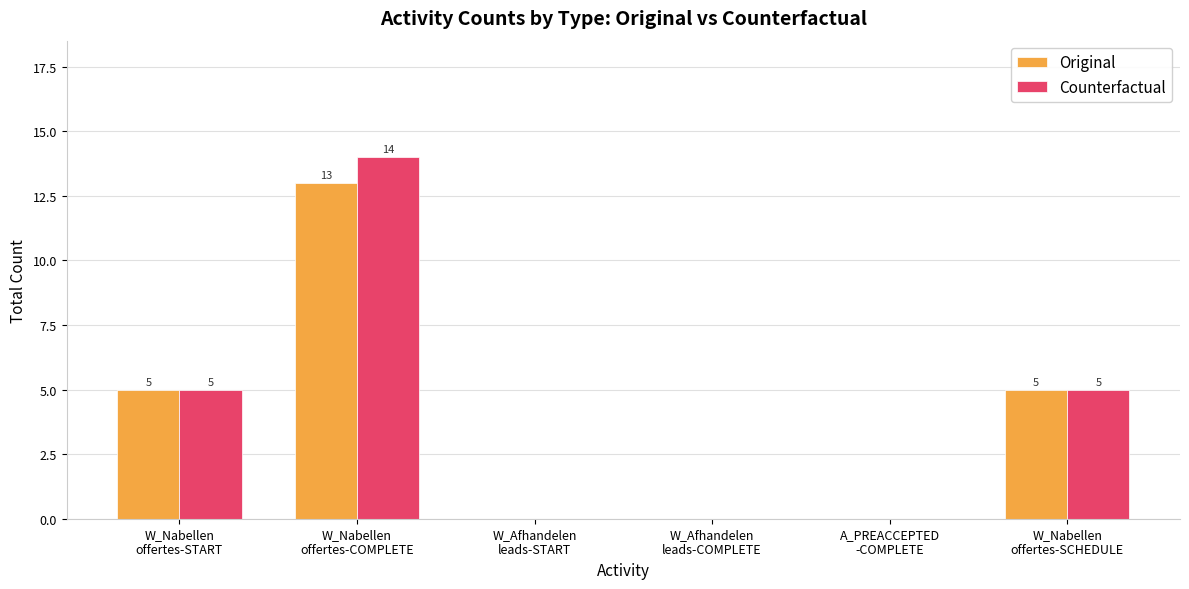

What is the highest value of the Original series?

13